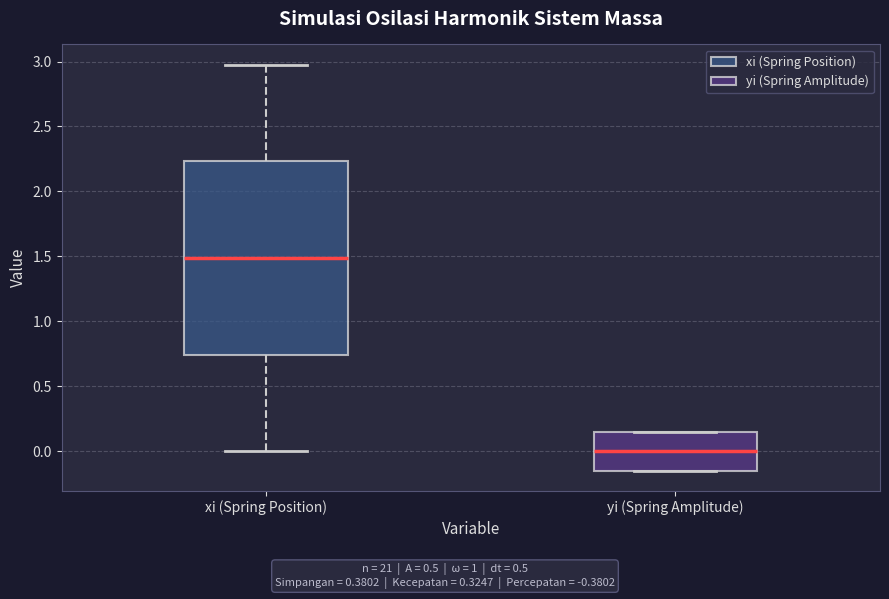

Reading left to right, read every box against the y-axis: the position of its median line, the range the box covers, and the ends of its whiskers. The values are not printed on the chart, so give them approximately, as read against the axis.

xi (Spring Position): median 1.50, box 0.75 to 2.25, whiskers 0.00 to 3.00
yi (Spring Amplitude): median 0.00, box -0.15 to 0.15, whiskers -0.15 to 0.15